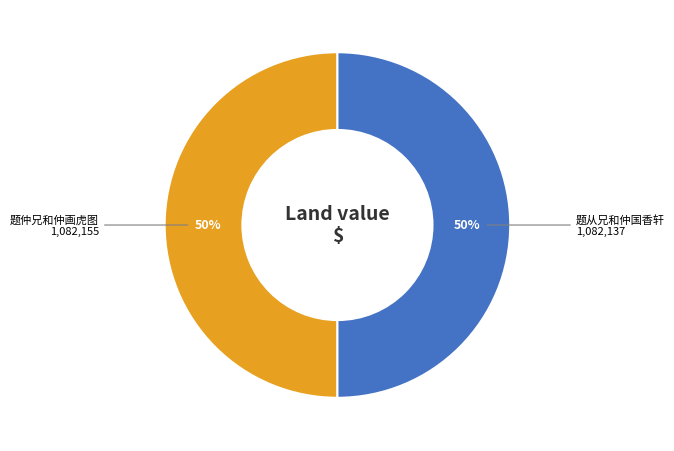

Combined, do 题仲兄和仲画虎图 and 题从兄和仲国香轩 account for over 50%?

Yes